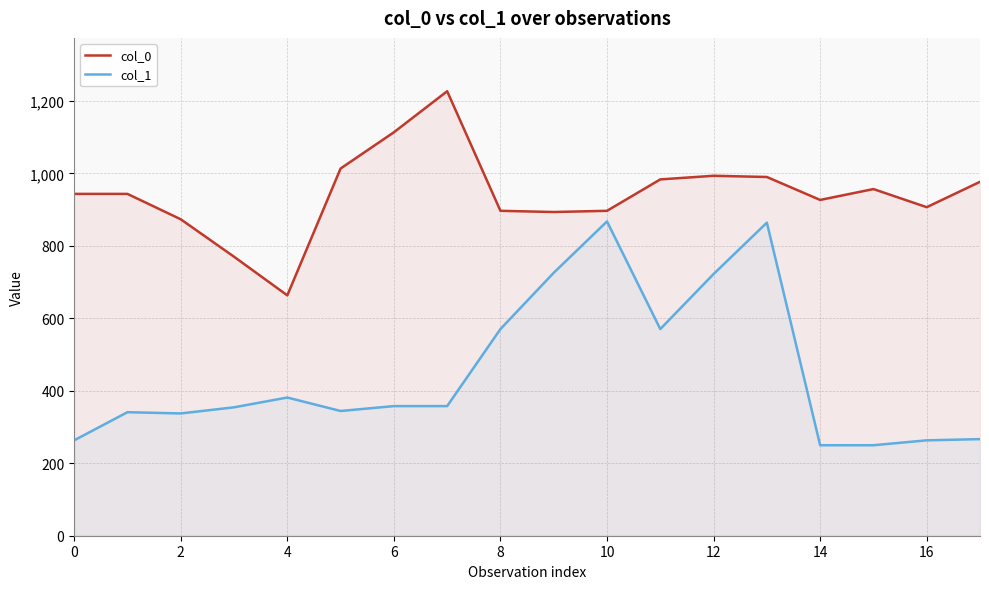

How many lines are shown in the chart?

2